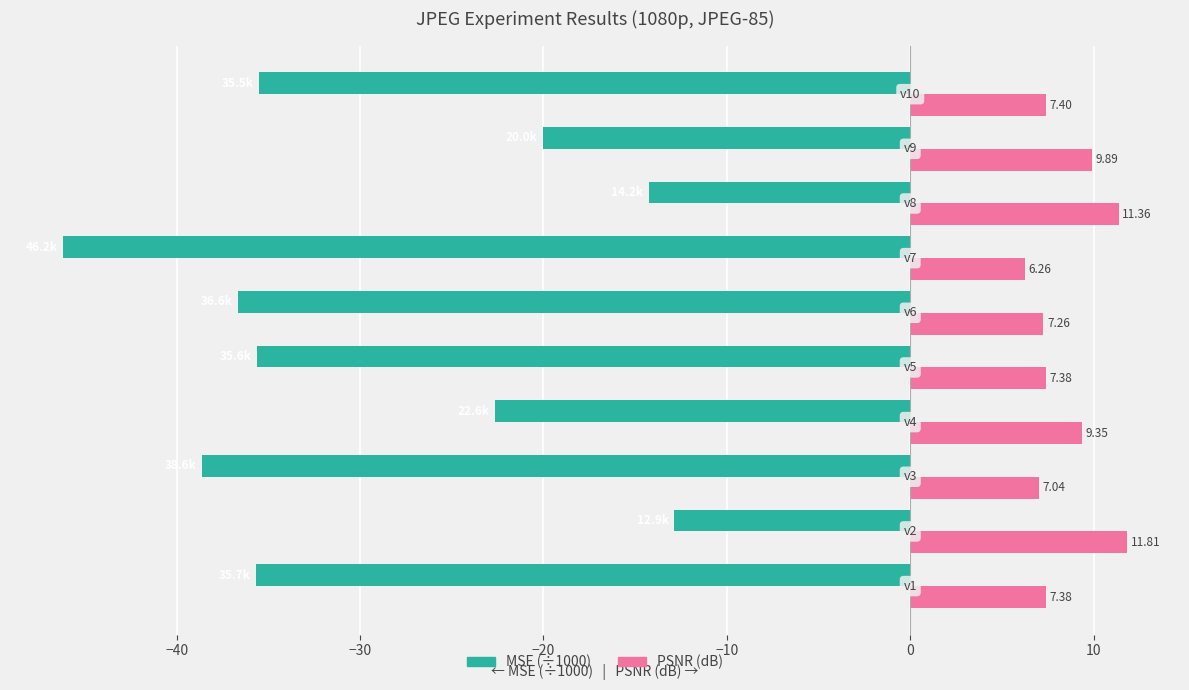

What are all the series names shown in the legend?

MSE (÷1000), PSNR (dB)